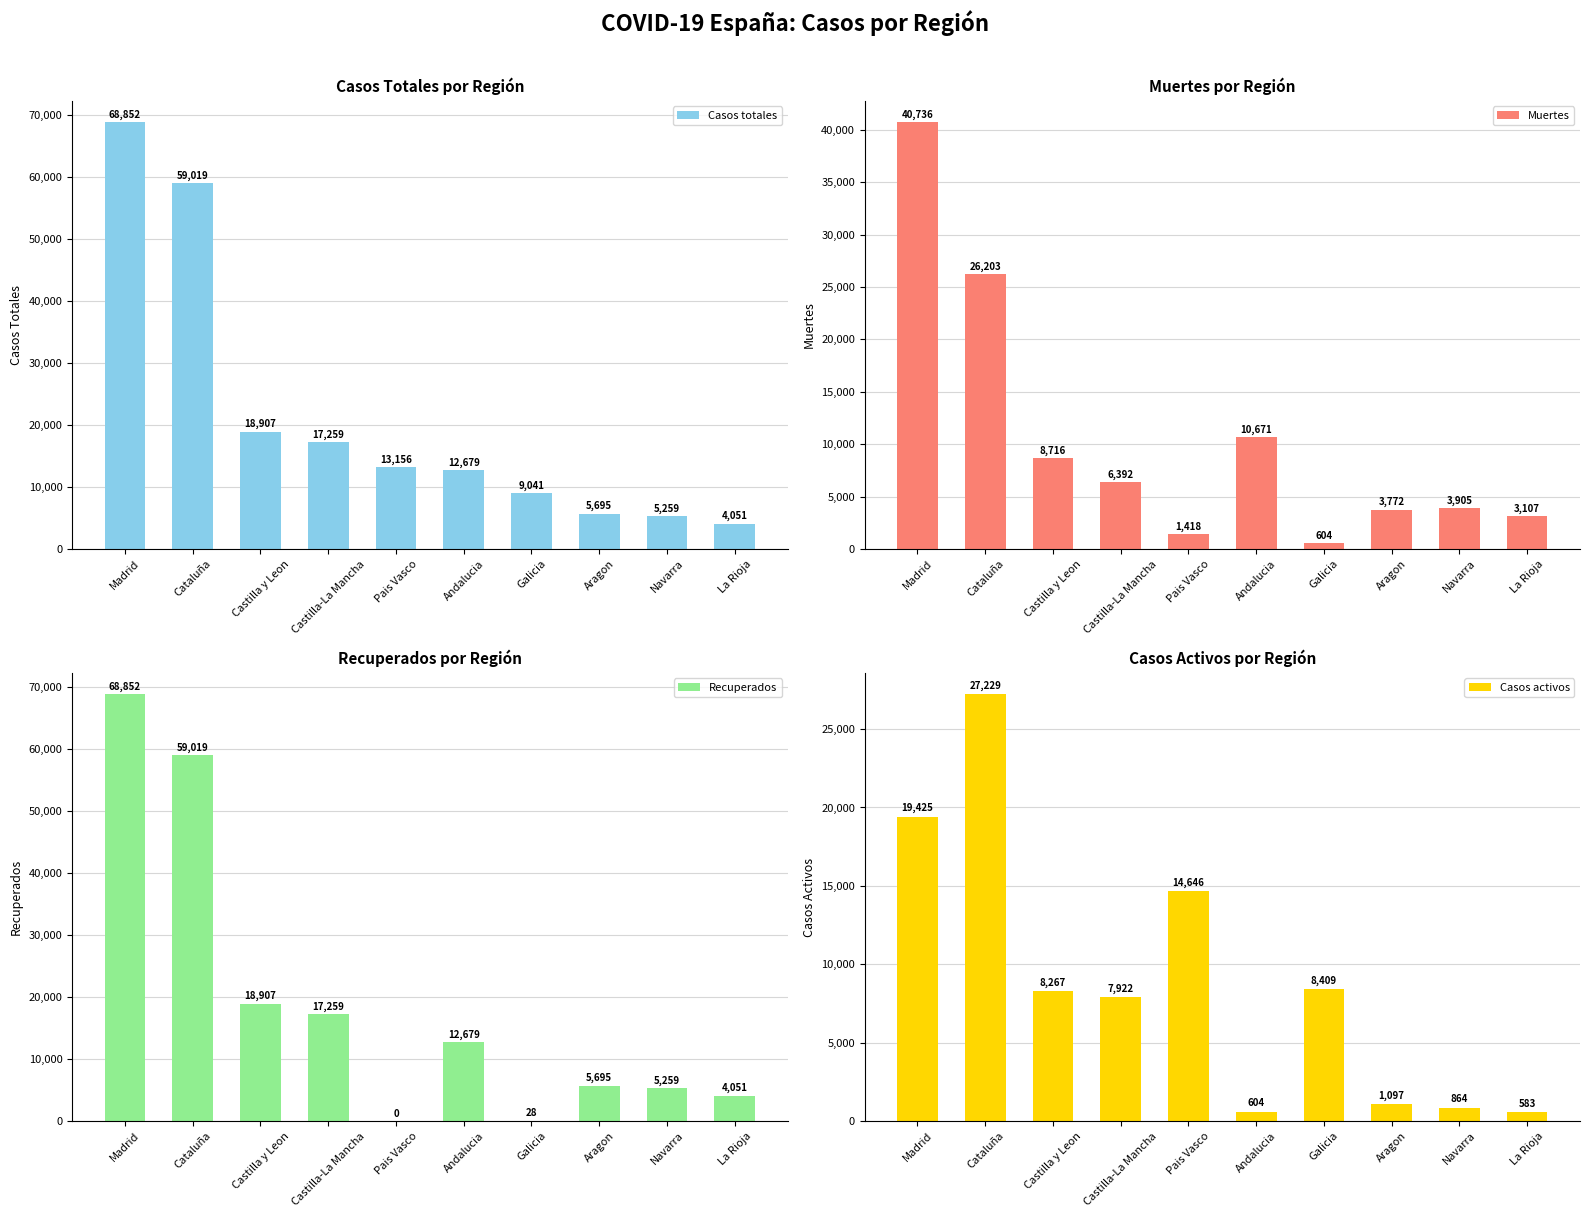

How many values in the Casos totales series exceed 13156?

4